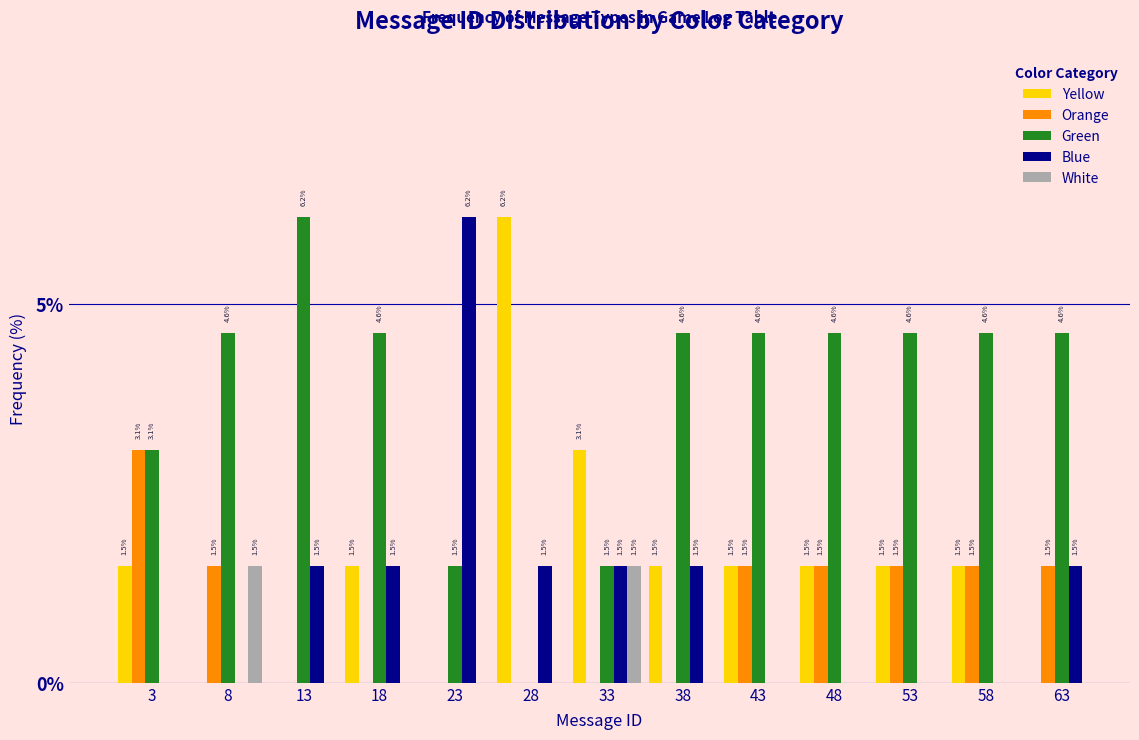

Reading left to right, transcribe all the data shown in this chart.

Yellow: 3=1.5	8=0.0	13=0.0	18=1.5	23=0.0	28=6.2	33=3.1	38=1.5	43=1.5	48=1.5	53=1.5	58=1.5	63=0.0
Orange: 3=3.1	8=1.5	13=0.0	18=0.0	23=0.0	28=0.0	33=0.0	38=0.0	43=1.5	48=1.5	53=1.5	58=1.5	63=1.5
Green: 3=3.1	8=4.6	13=6.2	18=4.6	23=1.5	28=0.0	33=1.5	38=4.6	43=4.6	48=4.6	53=4.6	58=4.6	63=4.6
Blue: 3=0.0	8=0.0	13=1.5	18=1.5	23=6.2	28=1.5	33=1.5	38=1.5	43=0.0	48=0.0	53=0.0	58=0.0	63=1.5
White: 3=0.0	8=1.5	13=0.0	18=0.0	23=0.0	28=0.0	33=1.5	38=0.0	43=0.0	48=0.0	53=0.0	58=0.0	63=0.0